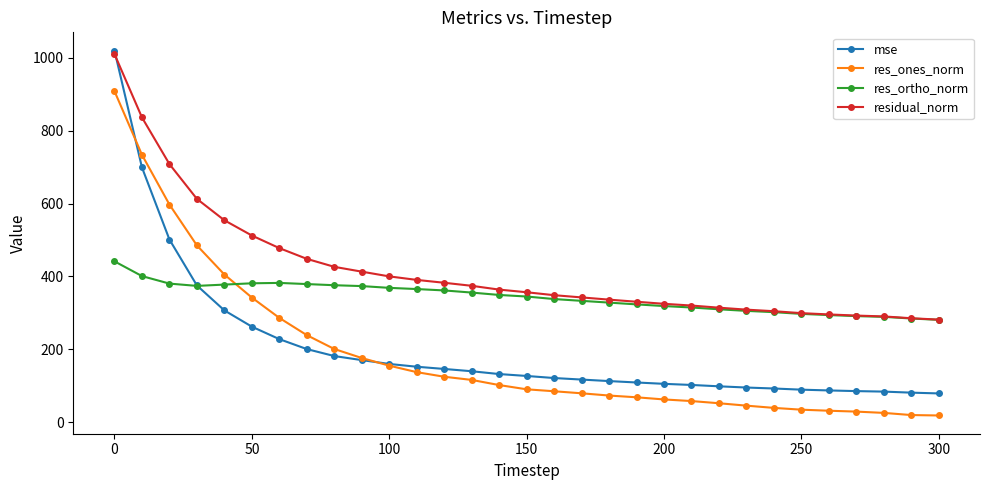

How many categories are shown in the chart?

31